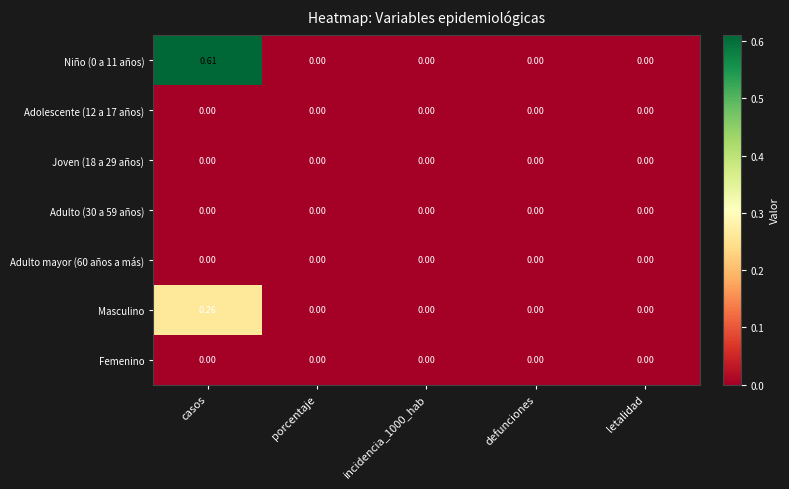

Which series changed the most between casos and porcentaje?

Niño (0 a 11 años)